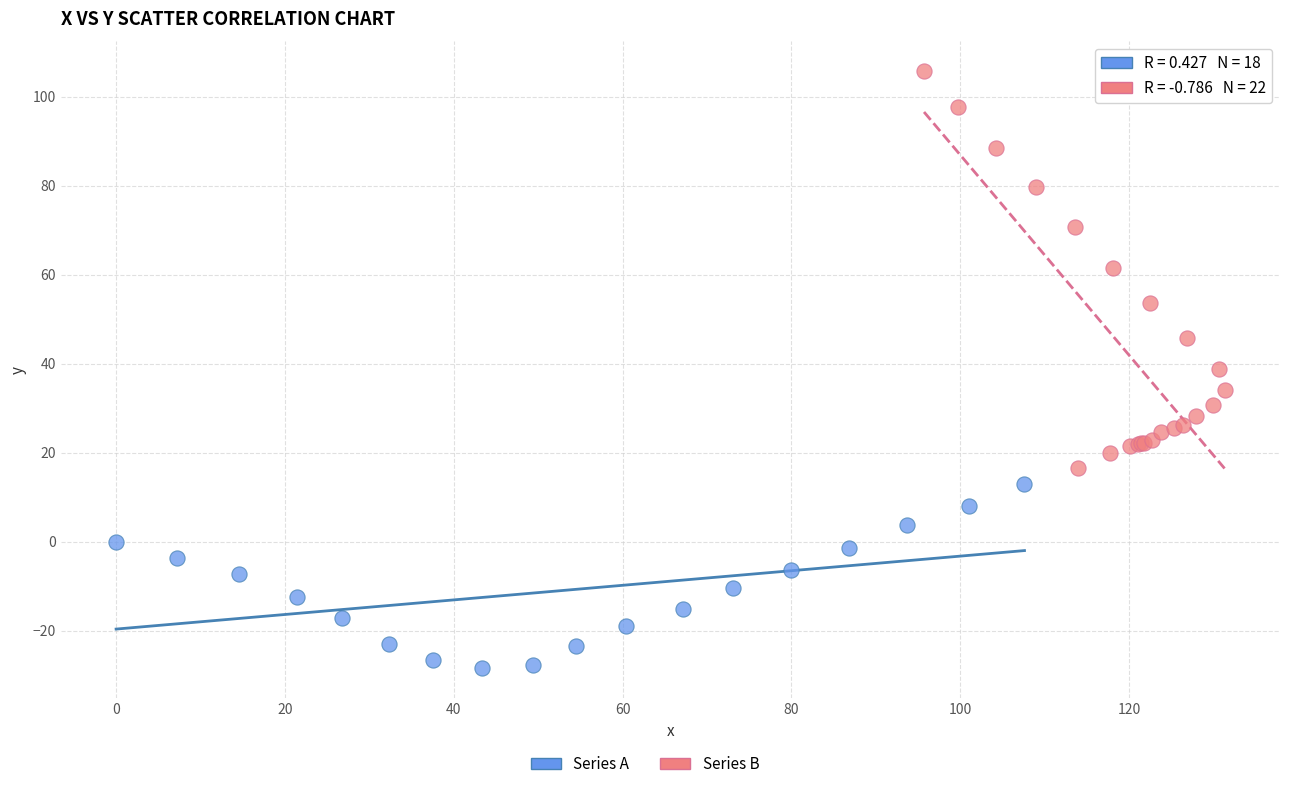

Which series has the widest spread of Y values?

Series B